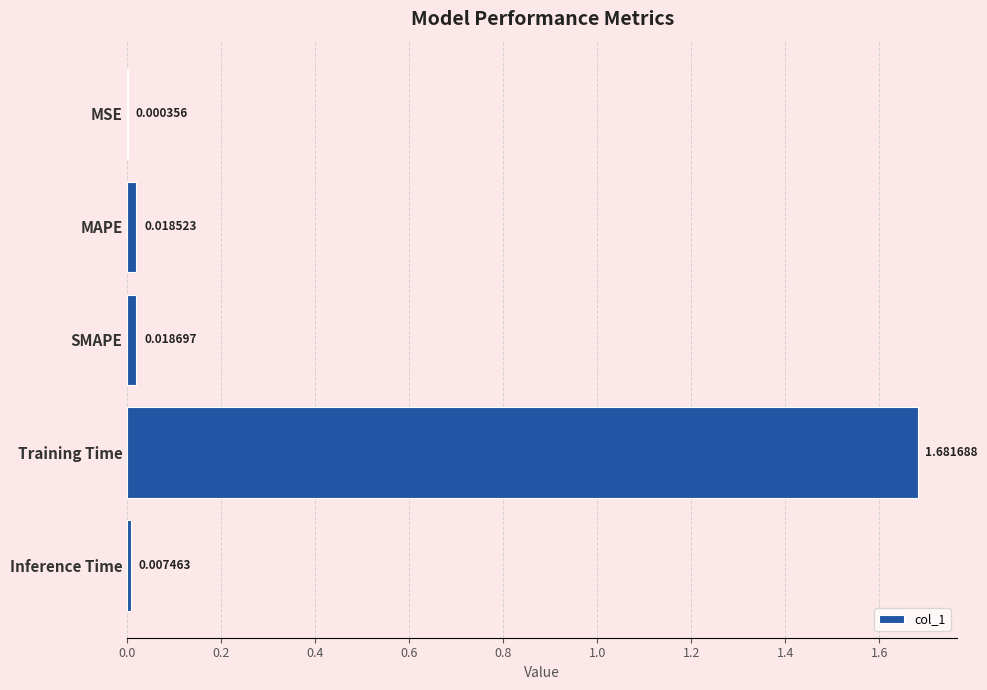

At which category does the chart reach its peak across all series?

Training Time